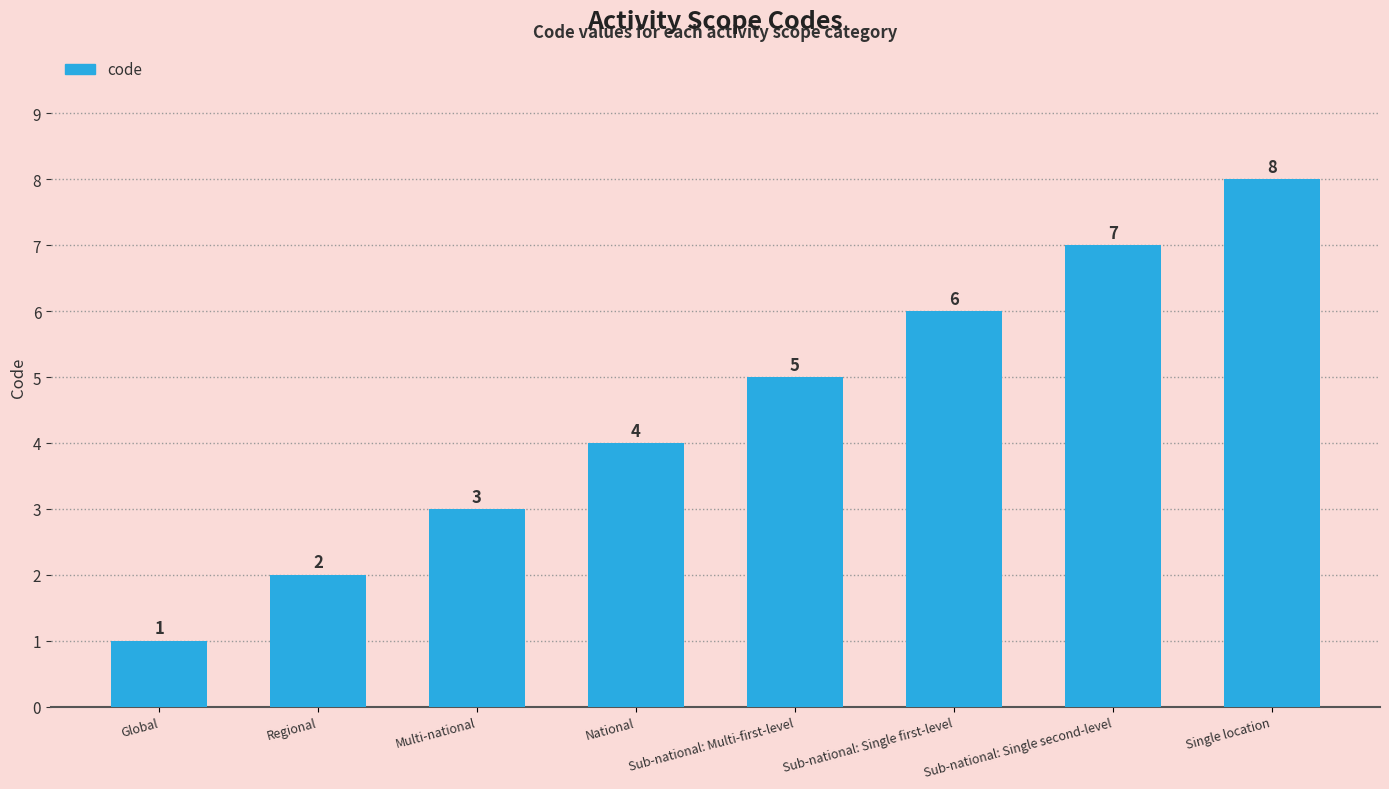

Count the values in the range 3 to 7.

5